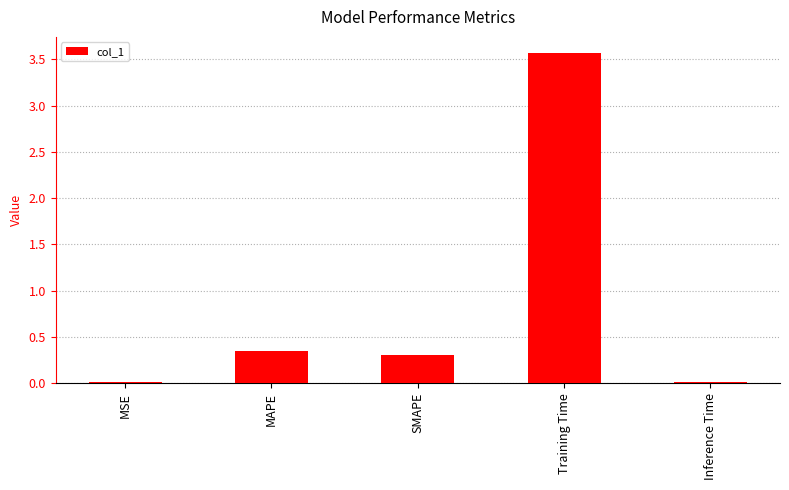

Between Training Time and MAPE, which is larger?

Training Time